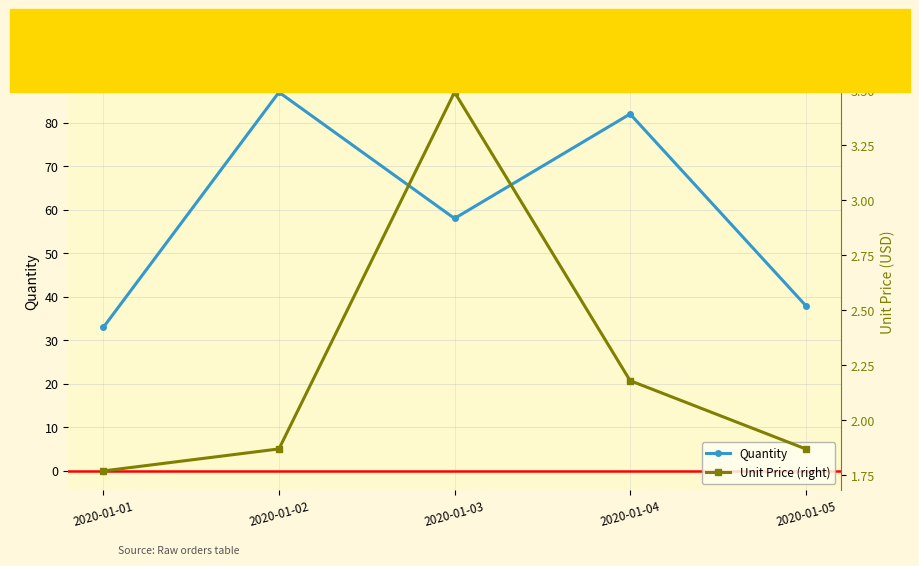

What is the greatest value displayed?

87.0